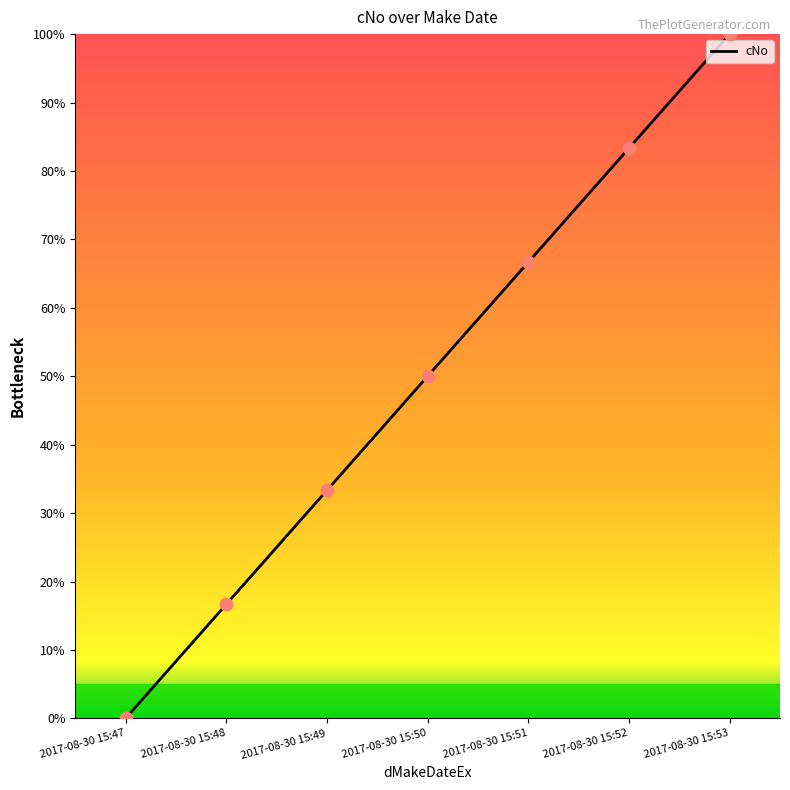

Approximately how many times larger is the value at 2017-08-30 15:50 compared to 2017-08-30 15:48?

3.0